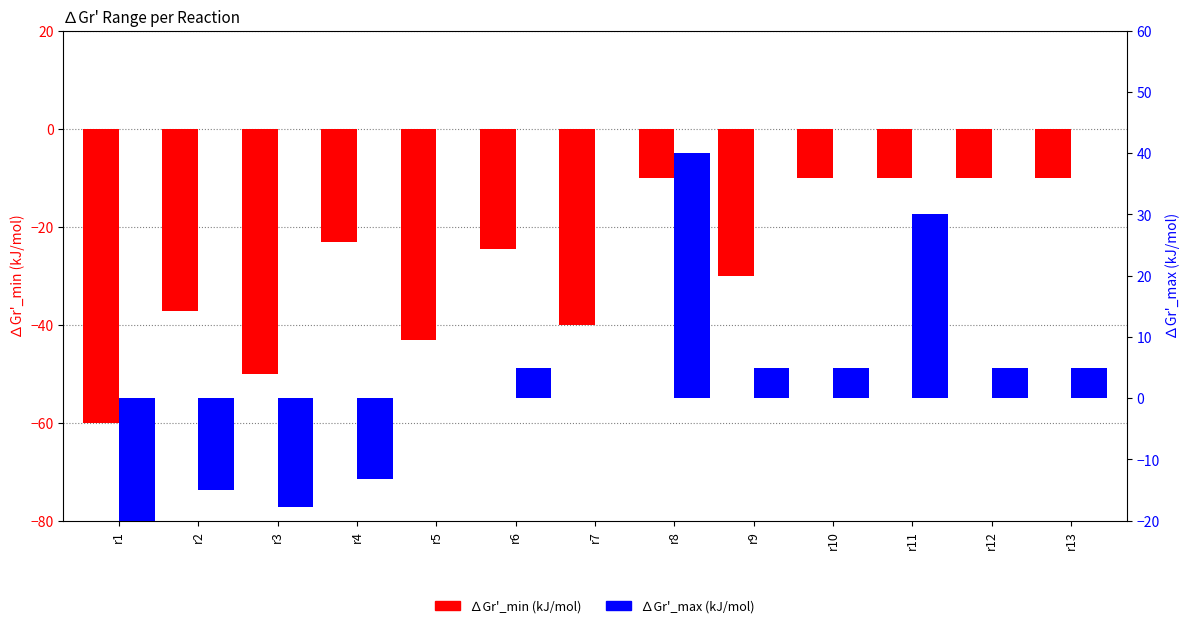

Which has a higher value, r10 or r12?

r10